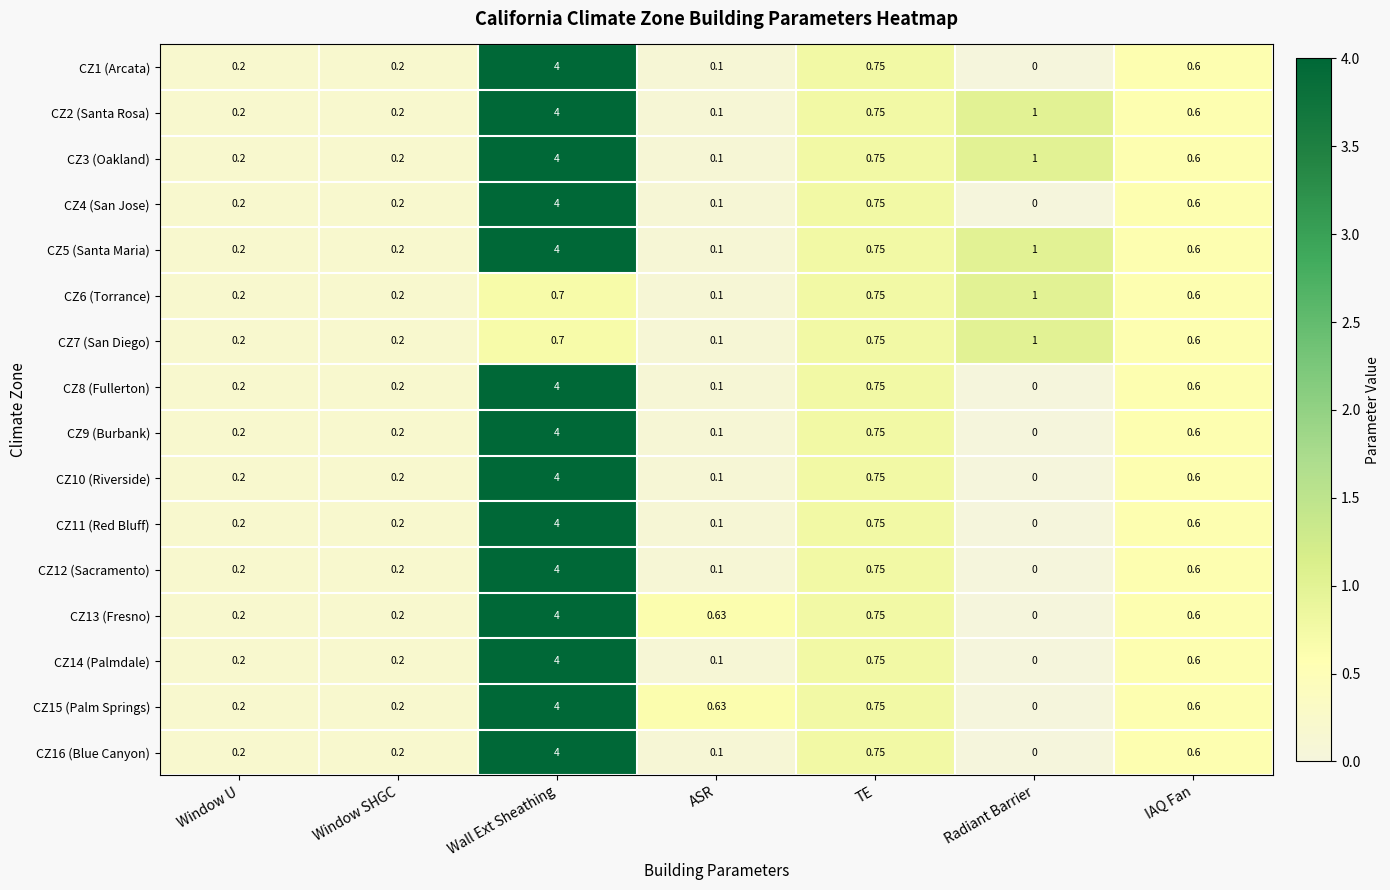

What is the maximum value shown in the chart?

4.0